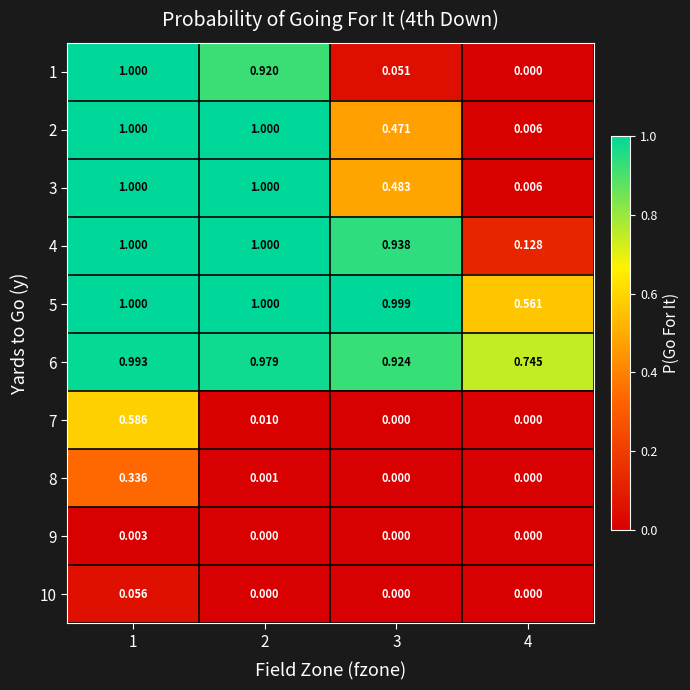

Is the value of 4 at 3 greater than the value of 8 at 4?

Yes